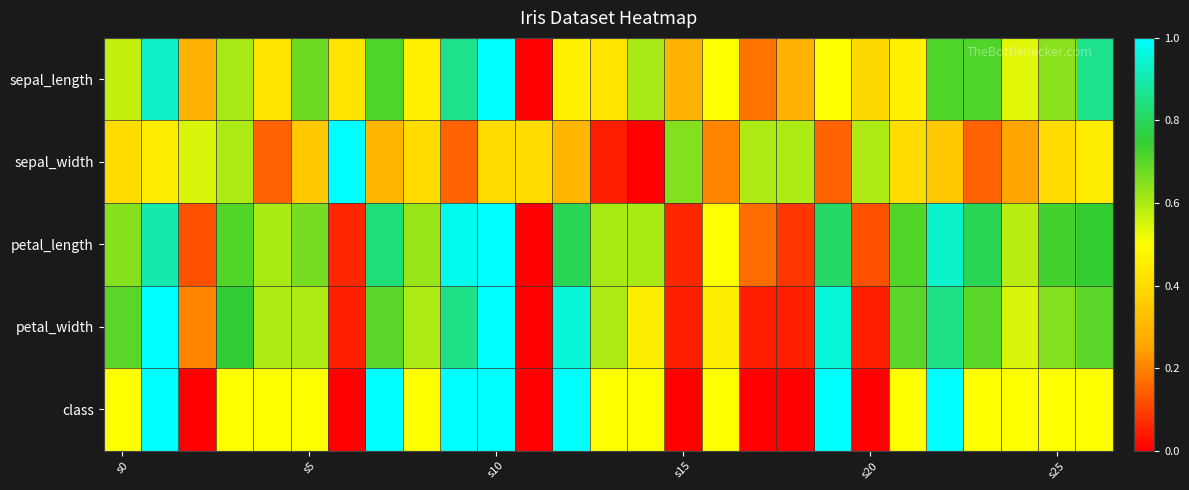

At which category does the chart reach its peak across all series?

s10